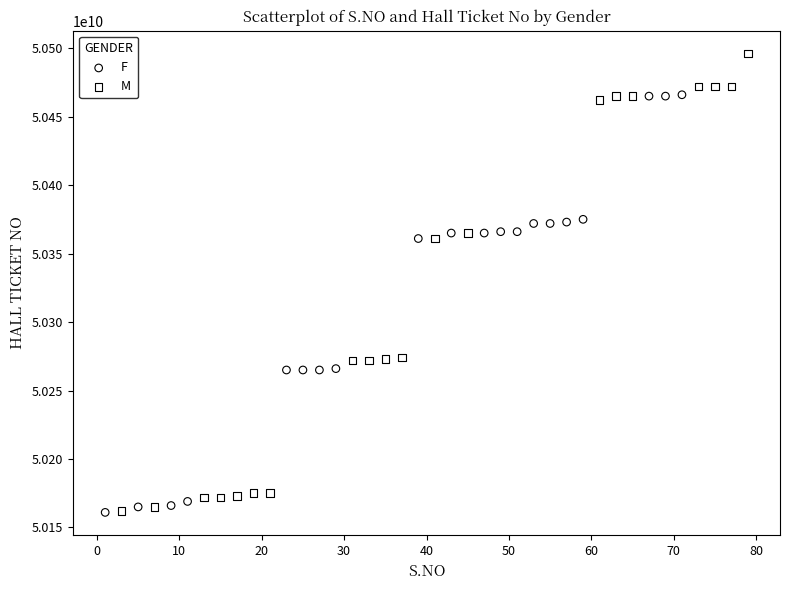

Which series reaches the maximum Y coordinate?

M